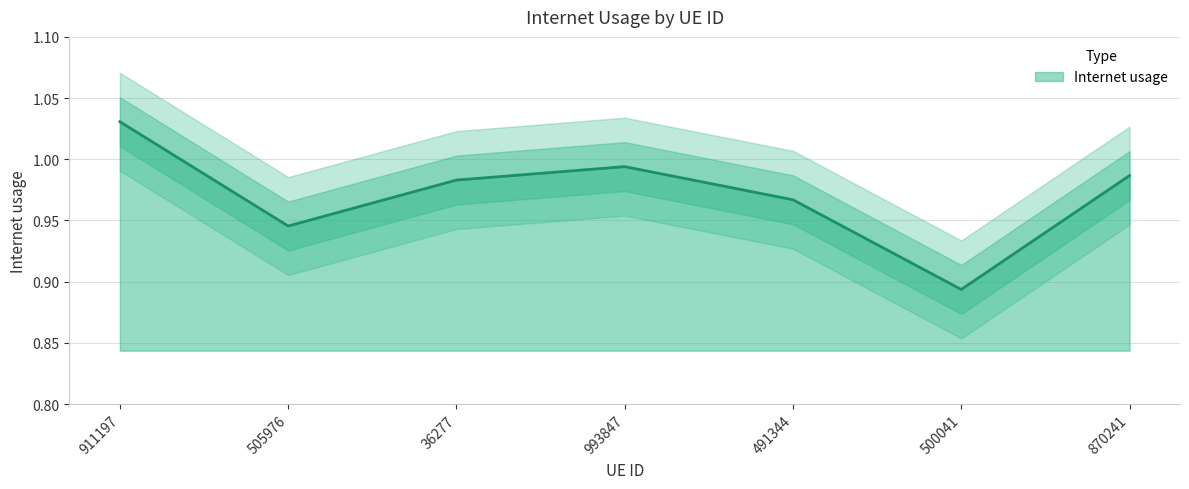

Reading right to left, what are all the values shown in this chart?

1.0	0.9	1.0	1.0	1.0	0.9	1.0